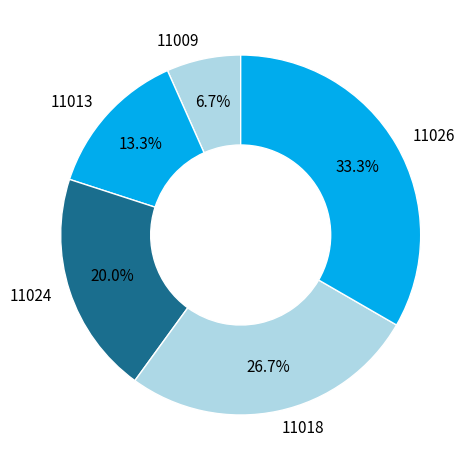

Combined, do 11013 and 11009 account for over 50%?

No